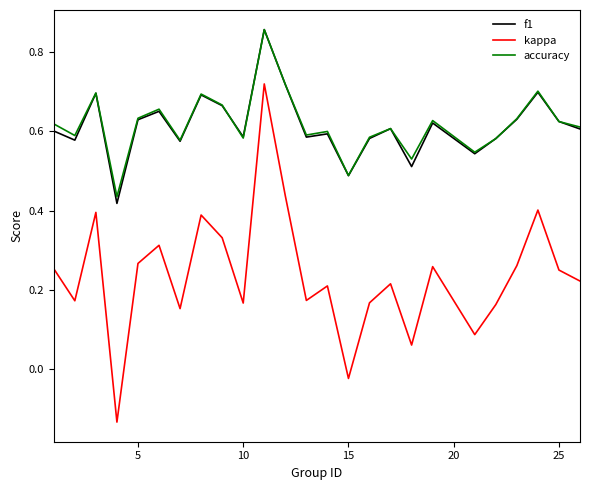

Which series has the largest range (max minus min)?

kappa